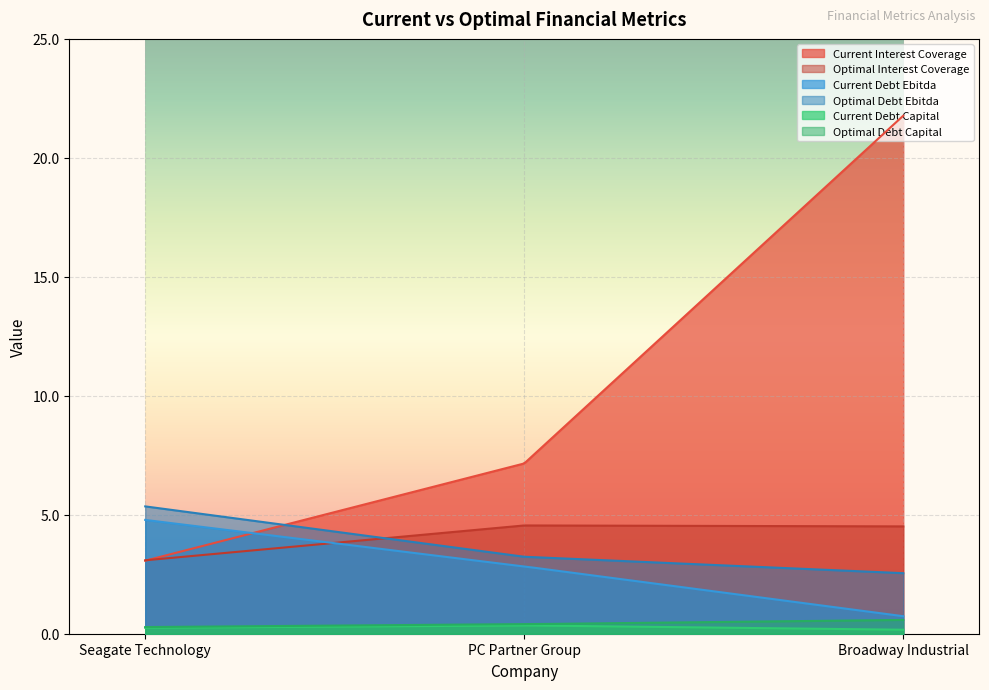

Reading left to right, transcribe all the data shown in this chart.

current_interest_coverage: Seagate Technology=3.1	PC Partner Group=7.2	Broadway Industrial=21.8
optimal_interest_coverage: Seagate Technology=3.1	PC Partner Group=4.6	Broadway Industrial=4.5
current_debt_ebitda: Seagate Technology=4.8	PC Partner Group=2.8	Broadway Industrial=0.7
optimal_debt_ebitda: Seagate Technology=5.4	PC Partner Group=3.2	Broadway Industrial=2.5
current_debt_capital: Seagate Technology=0.3	PC Partner Group=0.3	Broadway Industrial=0.2
optimal_debt_capital: Seagate Technology=0.3	PC Partner Group=0.4	Broadway Industrial=0.6